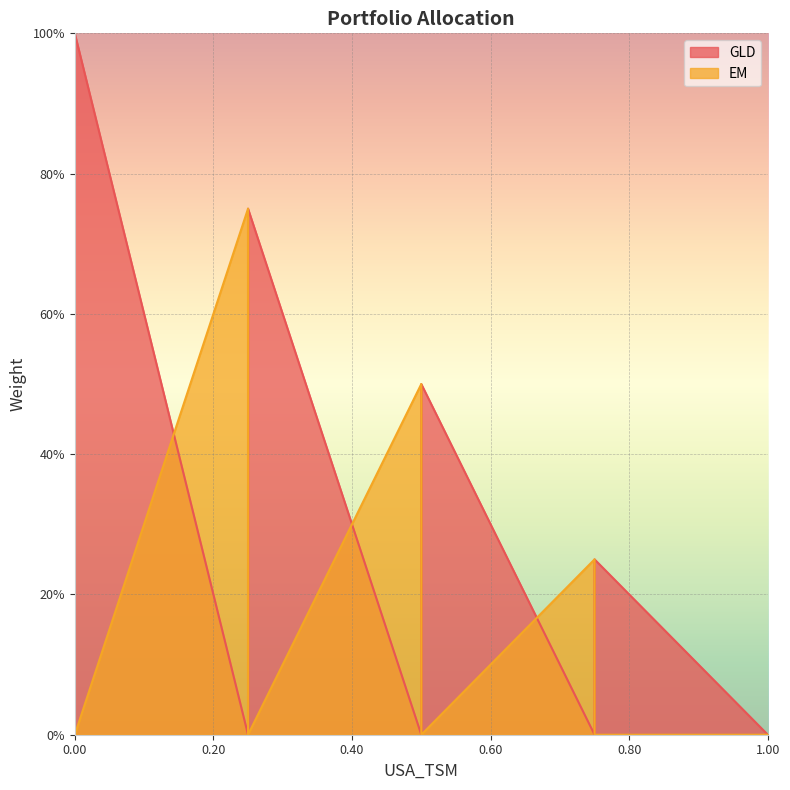

True or false: EM and GLD intersect in this chart.

True